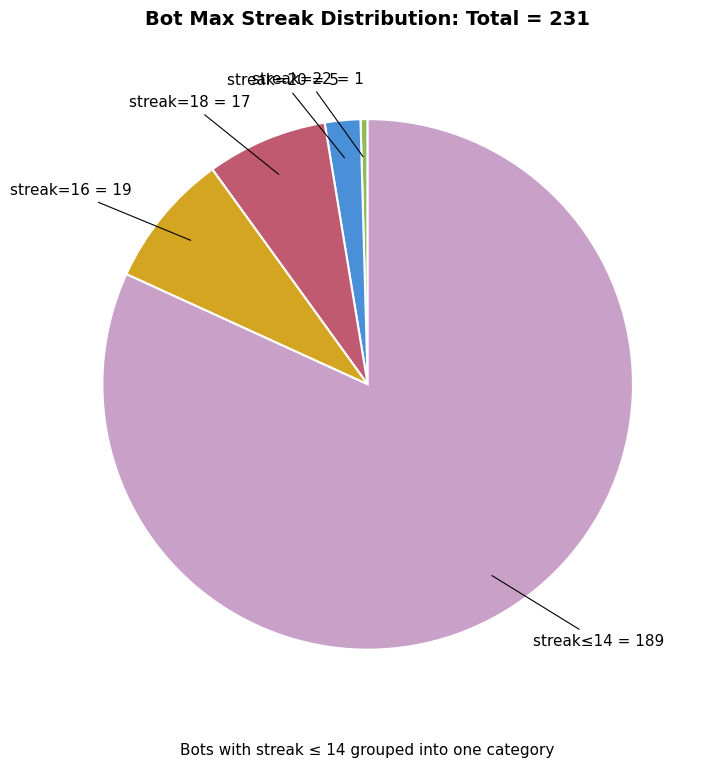

Does any single category account for the majority?

Yes